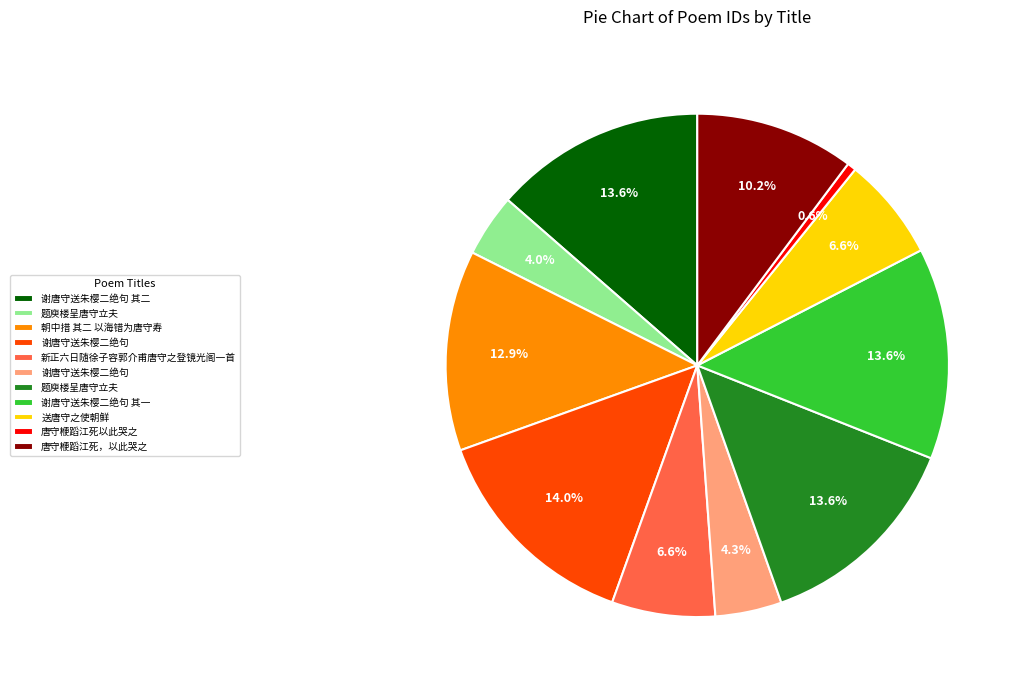

Is there a majority slice in this chart?

No